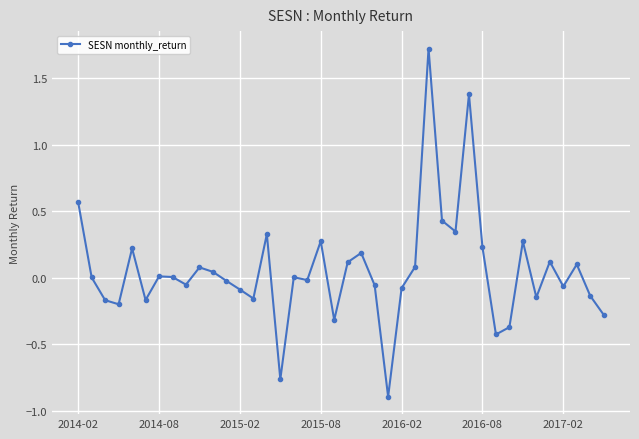

How many data points does each series have?

40